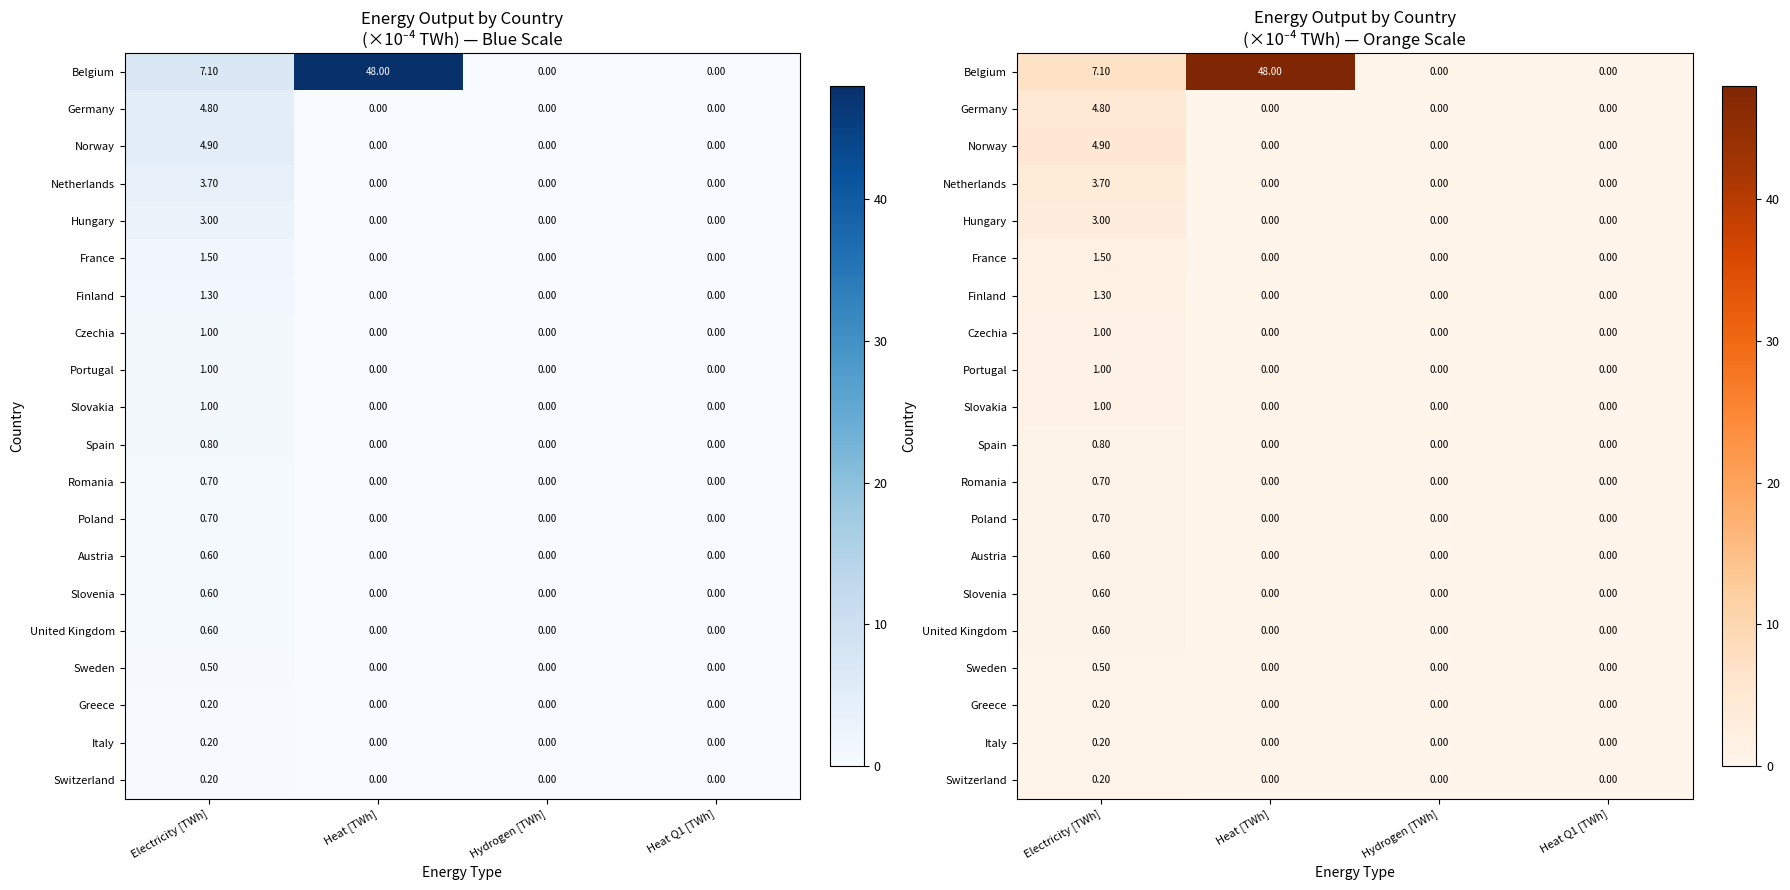

Is it true that Austria equals 0.0 at Heat Q1 [TWh]?

True